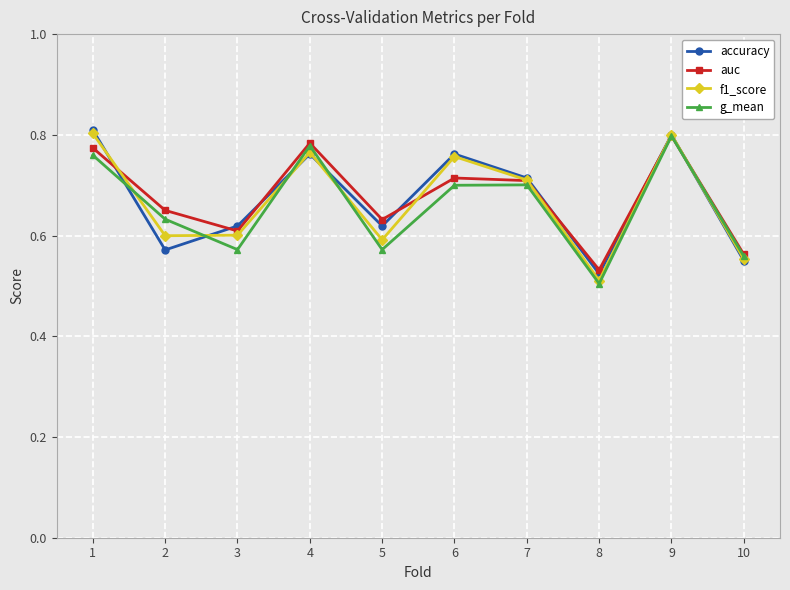

Which category has the lowest value in the auc series?

8